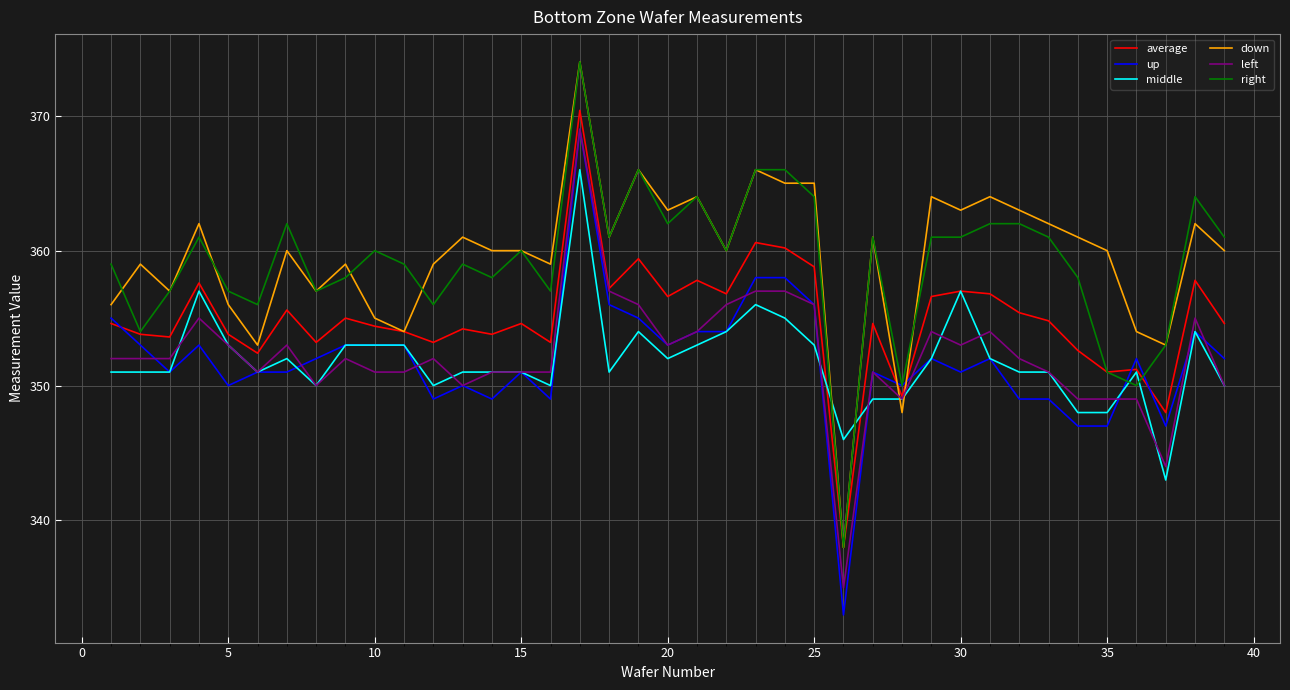

True or false: left and right cross at least once.

False